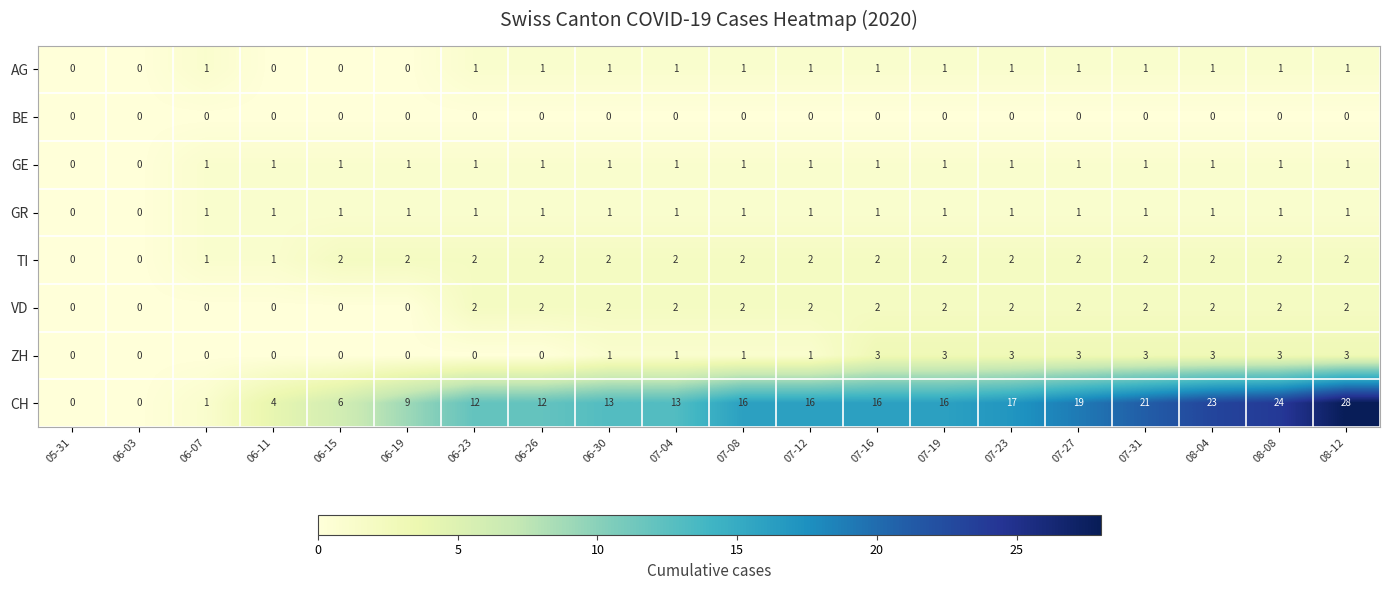

Count the ZH values in the range 0 to 3.

20